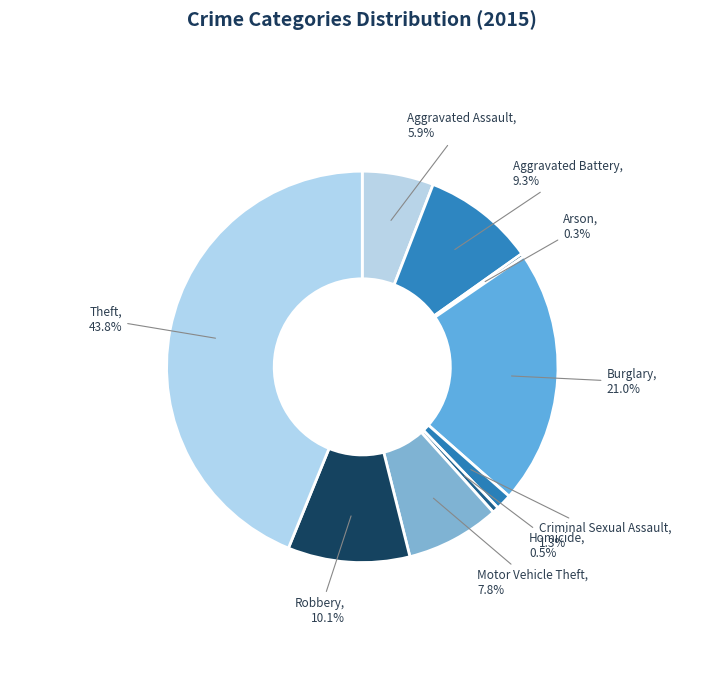

To the nearest percent, what is the difference between the largest and smallest slice percentages?

44%